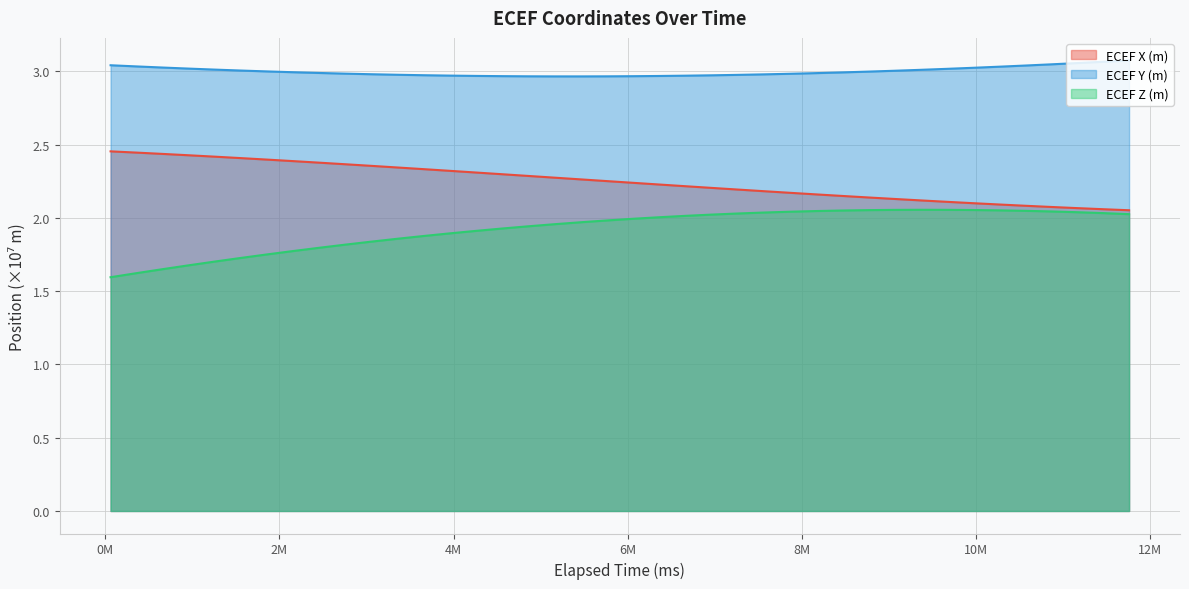

True or false: ECEF X (m) has a value of 2.4 at 2460000.

True